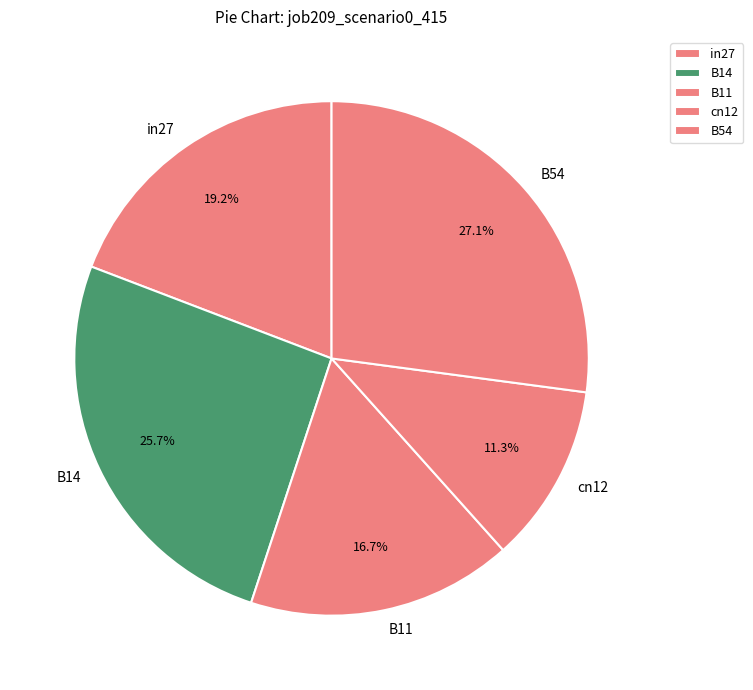

True or false: B14 accounts for 16% of the total.

False